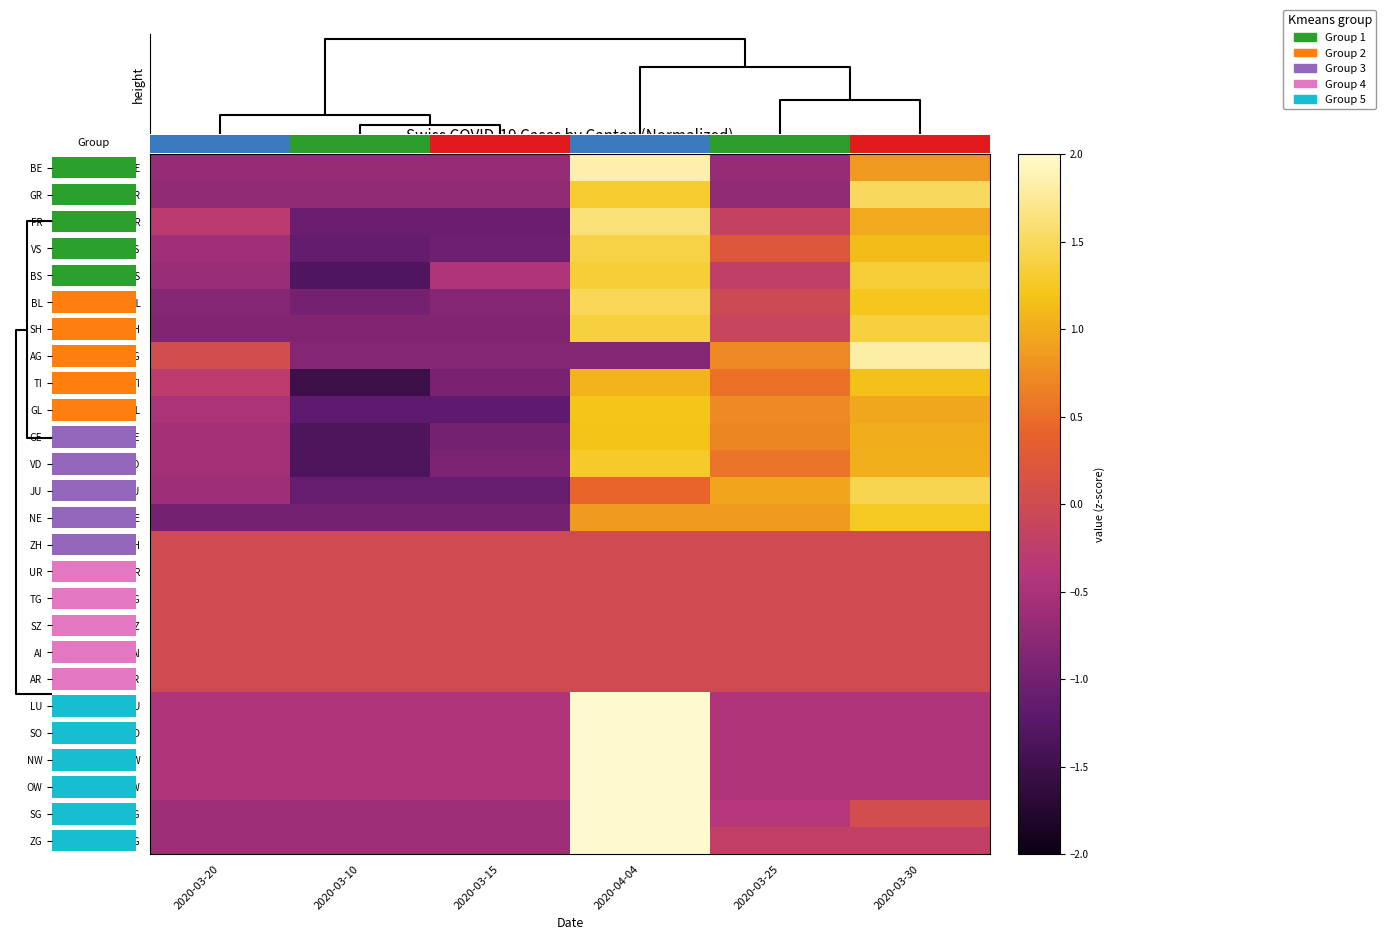

How many data points does each series have?

6